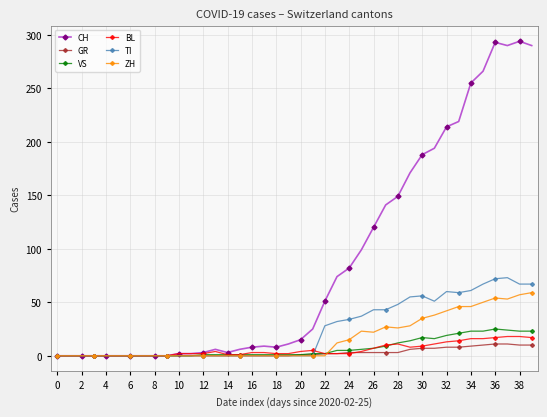

At how many categories does at least one series exceed 133?

13